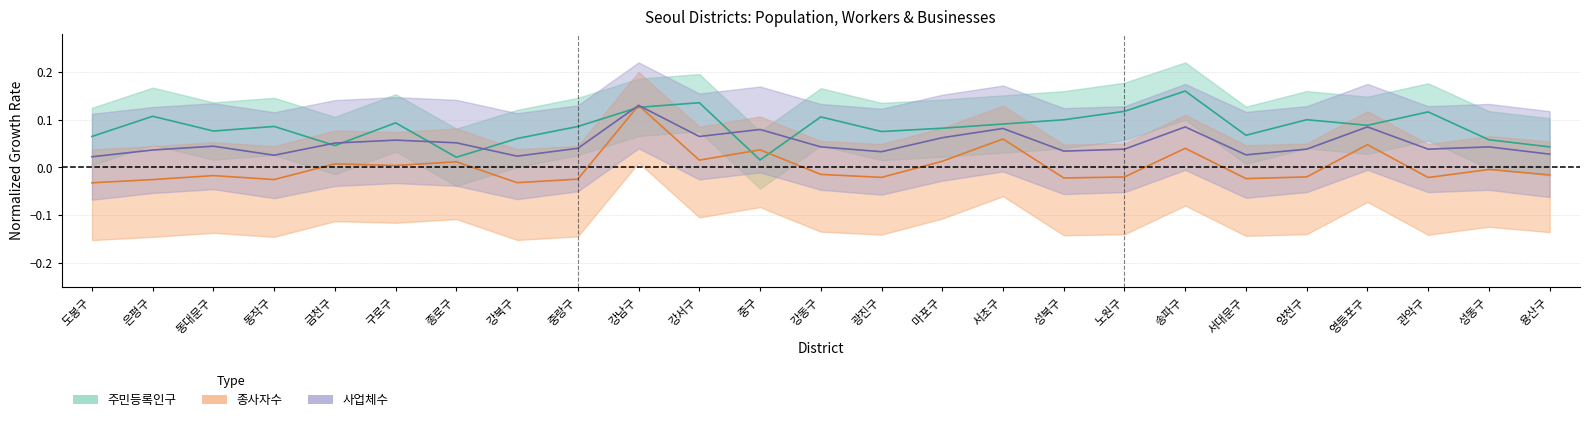

Reading right to left, transcribe all the data shown in this chart.

주민등록인구: 용산구=0.0	성동구=0.1	관악구=0.1	영등포구=0.1	양천구=0.1	서대문구=0.1	송파구=0.2	노원구=0.1	성북구=0.1	서초구=0.1	마포구=0.1	광진구=0.1	강동구=0.1	중구=0.0	강서구=0.1	강남구=0.1	중랑구=0.1	강북구=0.1	종로구=0.0	구로구=0.1	금천구=0.0	동작구=0.1	동대문구=0.1	은평구=0.1	도봉구=0.1
종사자수: 용산구=-0.0	성동구=-0.0	관악구=-0.0	영등포구=0.0	양천구=-0.0	서대문구=-0.0	송파구=0.0	노원구=-0.0	성북구=-0.0	서초구=0.1	마포구=0.0	광진구=-0.0	강동구=-0.0	중구=0.0	강서구=0.0	강남구=0.1	중랑구=-0.0	강북구=-0.0	종로구=0.0	구로구=0.0	금천구=0.0	동작구=-0.0	동대문구=-0.0	은평구=-0.0	도봉구=-0.0
사업체수: 용산구=0.0	성동구=0.0	관악구=0.0	영등포구=0.1	양천구=0.0	서대문구=0.0	송파구=0.1	노원구=0.0	성북구=0.0	서초구=0.1	마포구=0.1	광진구=0.0	강동구=0.0	중구=0.1	강서구=0.1	강남구=0.1	중랑구=0.0	강북구=0.0	종로구=0.1	구로구=0.1	금천구=0.1	동작구=0.0	동대문구=0.0	은평구=0.0	도봉구=0.0